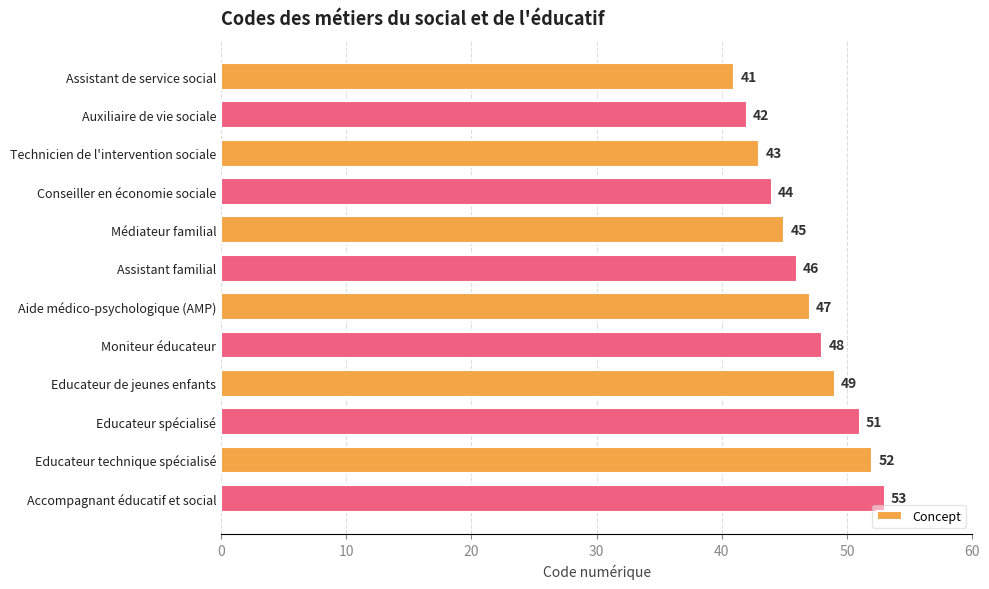

Count the number of data series in this chart.

1